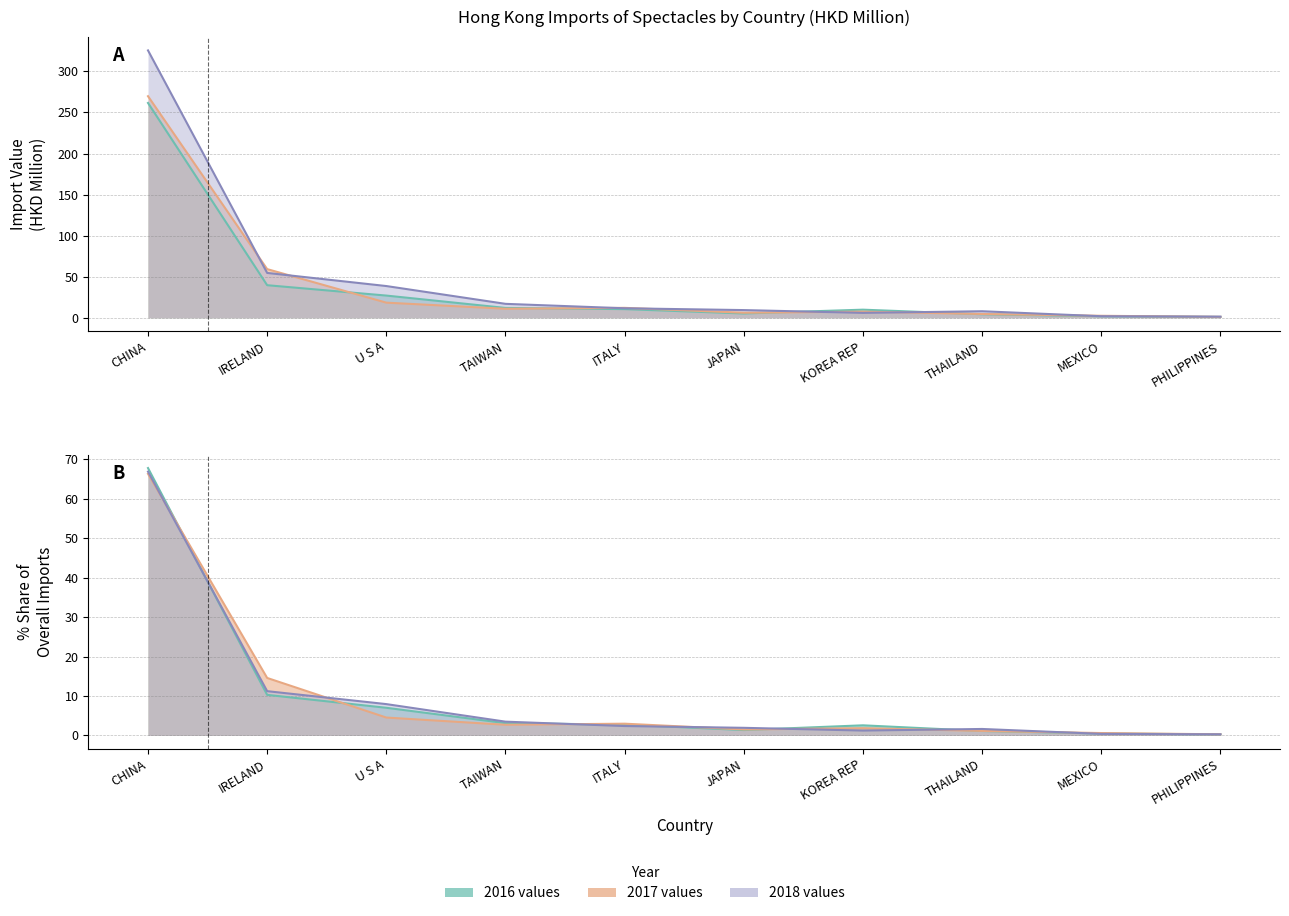

Where does the 2016 Import (HKD M) series first go above 10?

CHINA